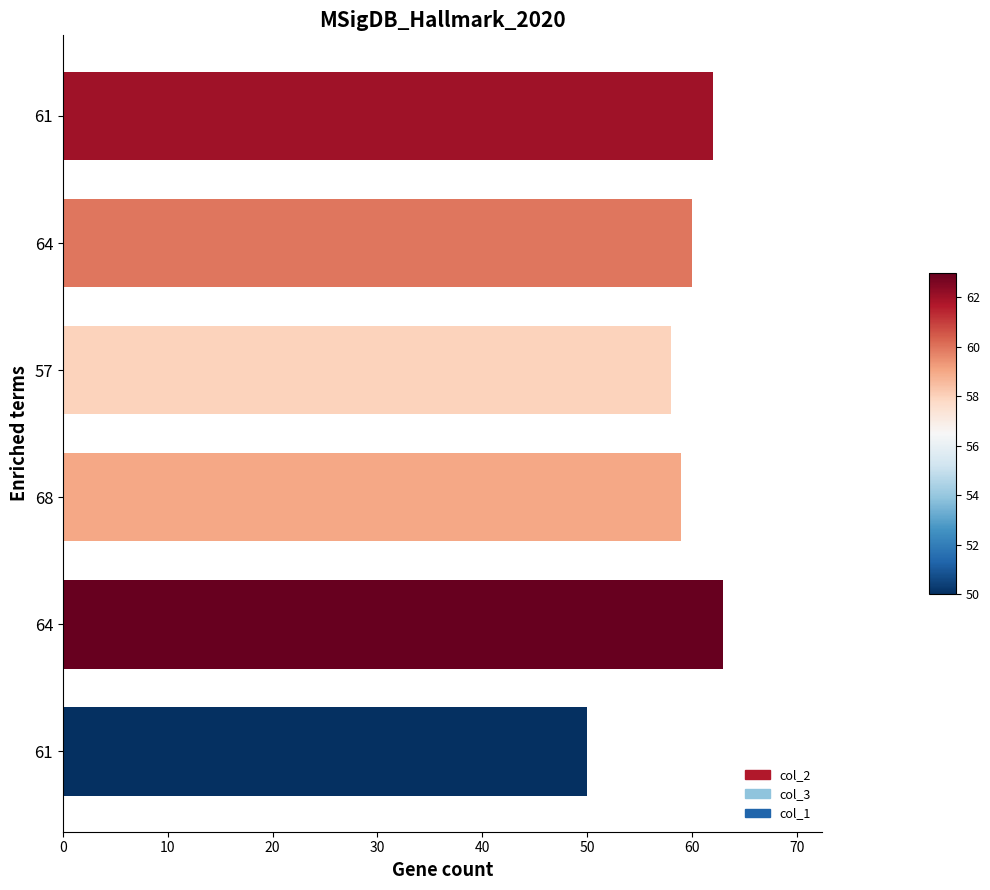

How many values are below 60?

3